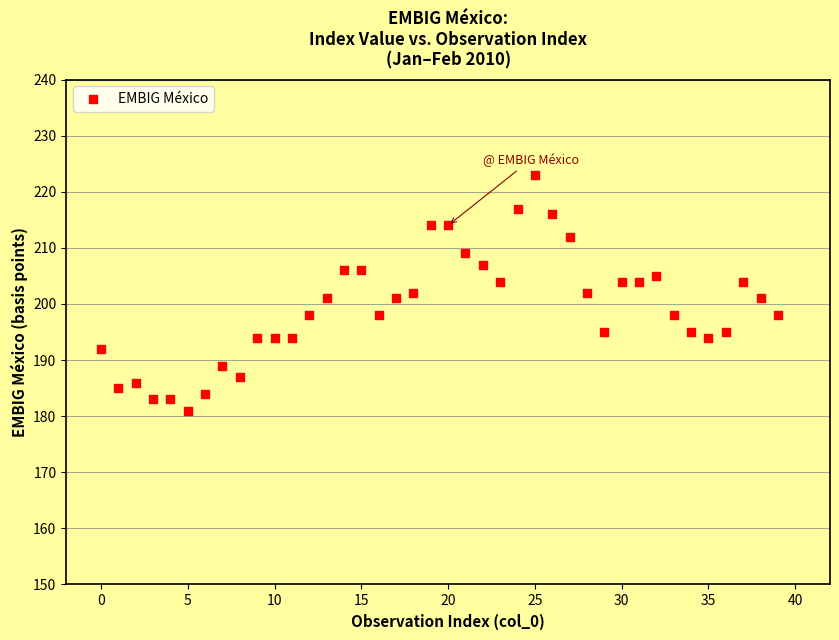

What is the range of Y values (max minus min)?

42